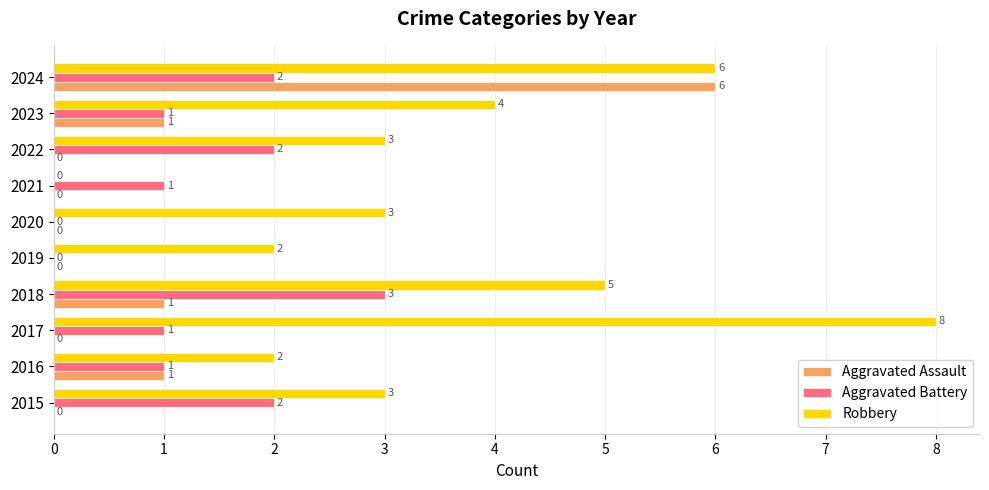

How many Robbery values are between 2 and 5?

7